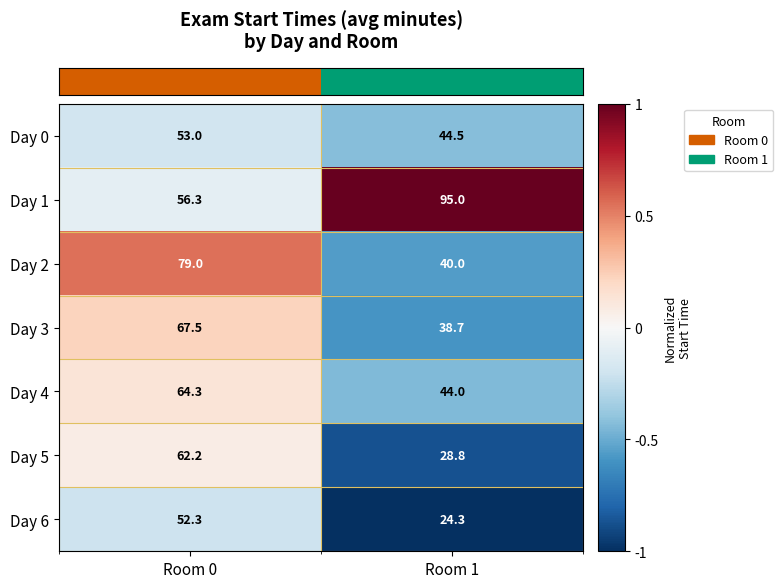

At which label is Day 6 closest to 38?

Room 1